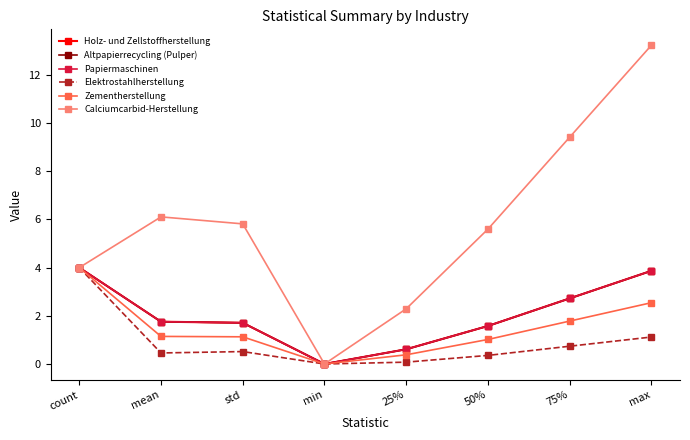

Does the chart have visible grid lines?

No